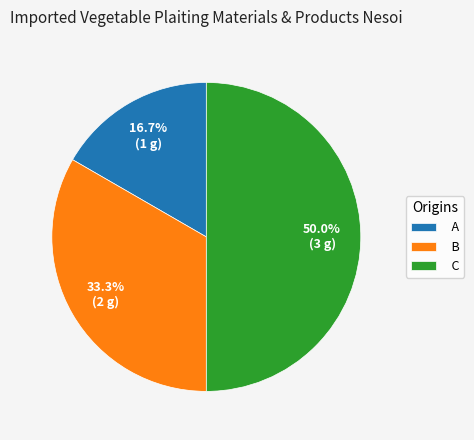

What percentage is the C slice, to the nearest percent?

50%